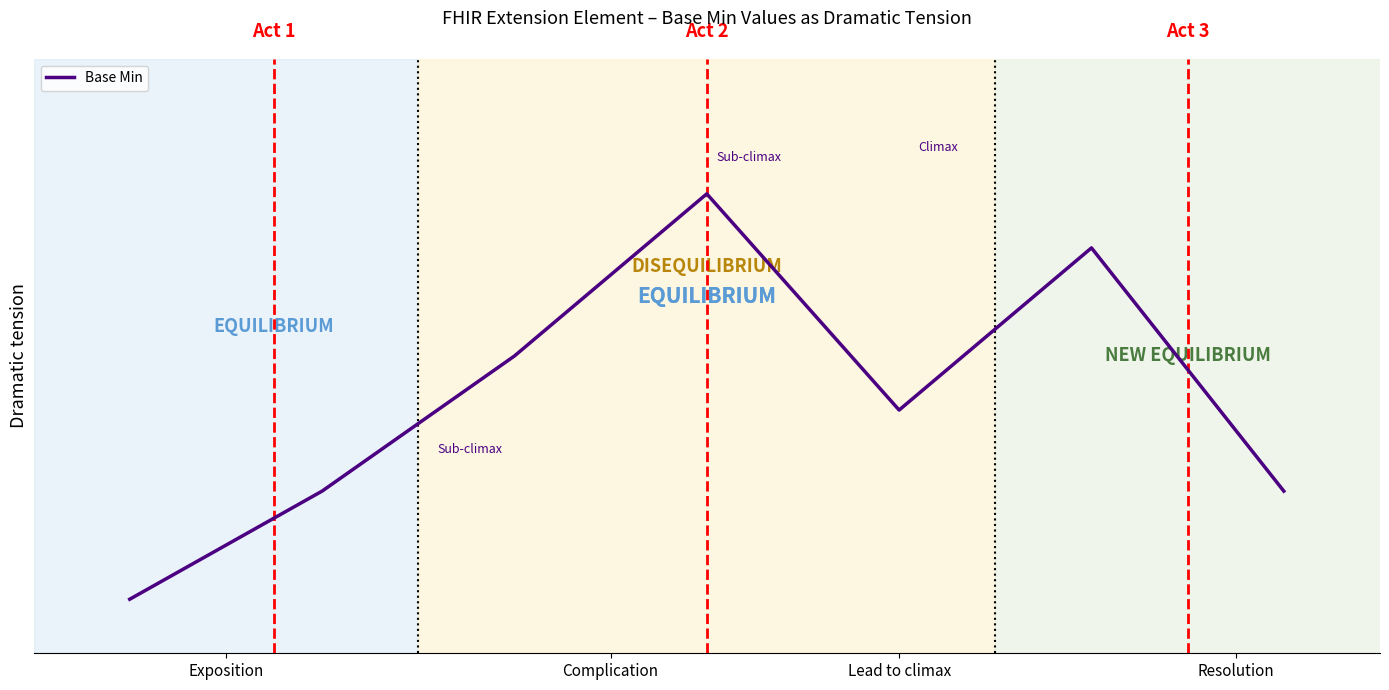

Does the chart display data point markers on the line(s)?

No